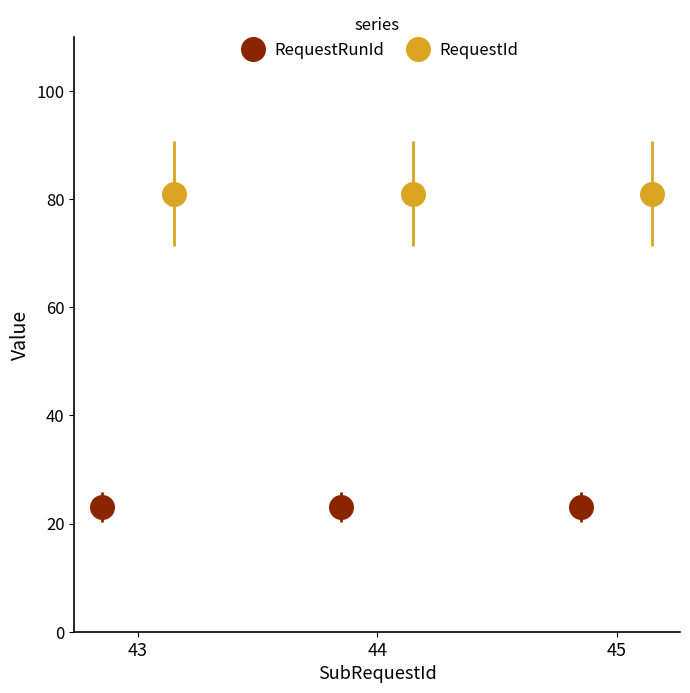

Is the value of RequestId at 45 greater than the value of RequestRunId at 44?

Yes